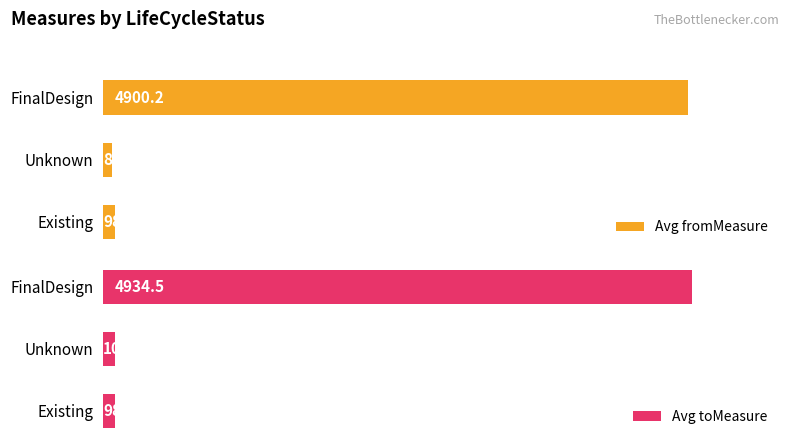

Rank the categories by Avg fromMeasure value from lowest to highest.

Unknown, Existing, FinalDesign